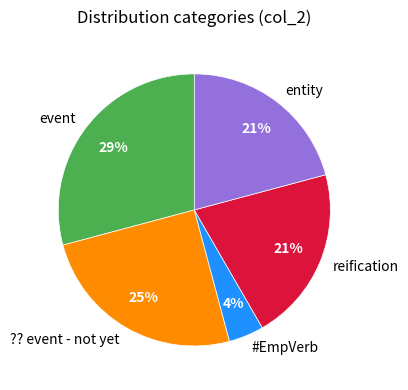

To the nearest percent, what is the difference between the largest and smallest slice percentages?

25%